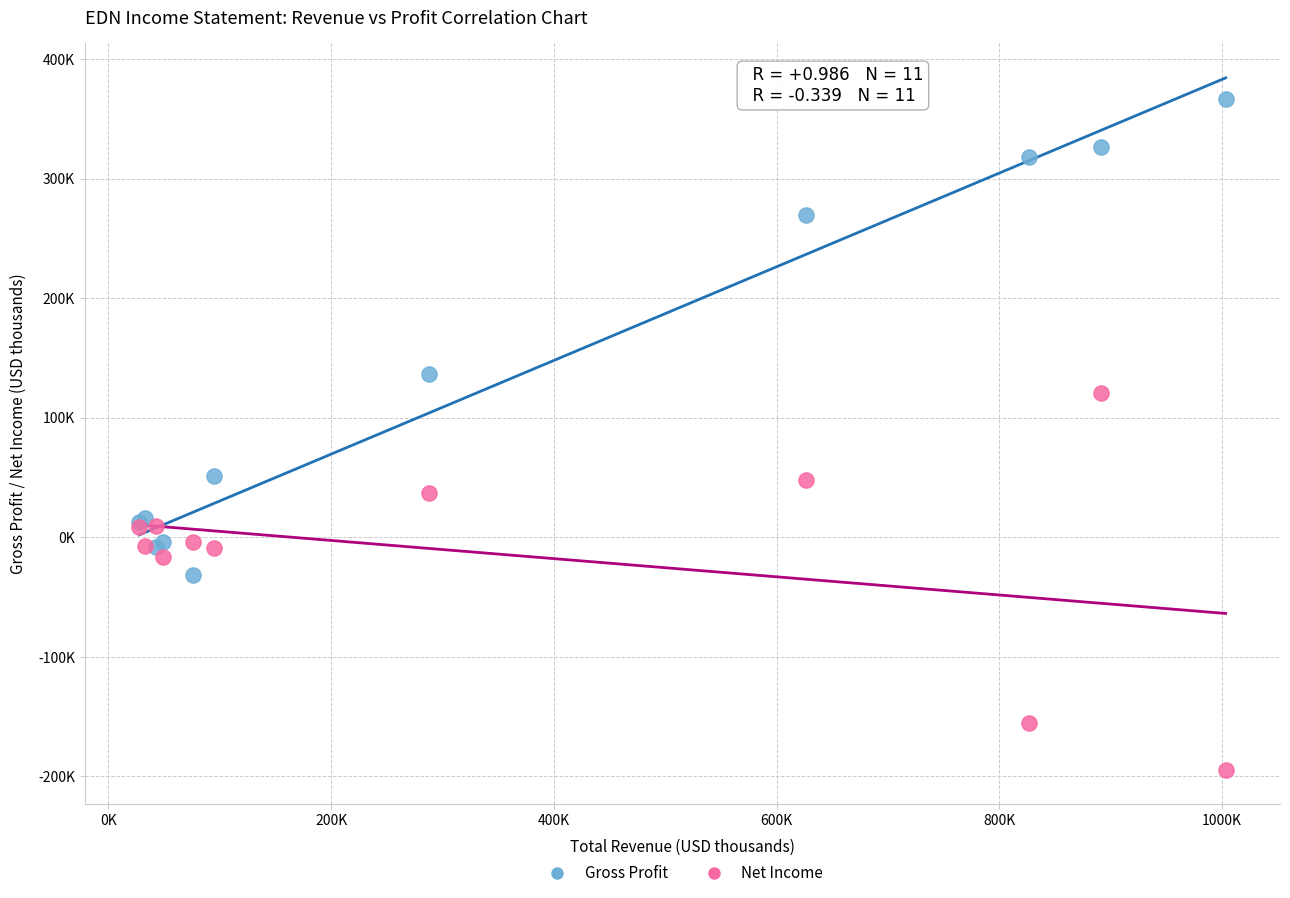

Which series has the widest spread of Y values?

Gross Profit